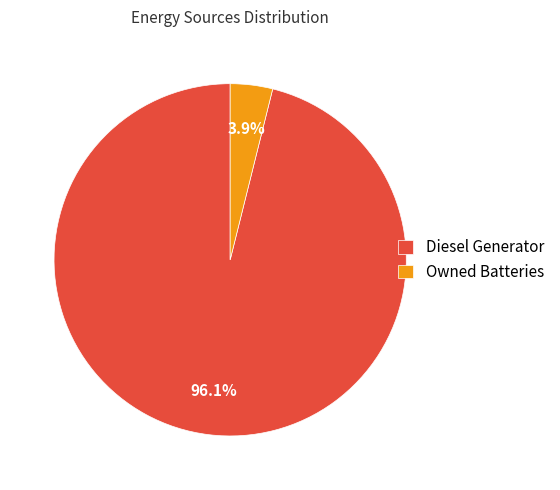

What is the majority slice?

Diesel Generator